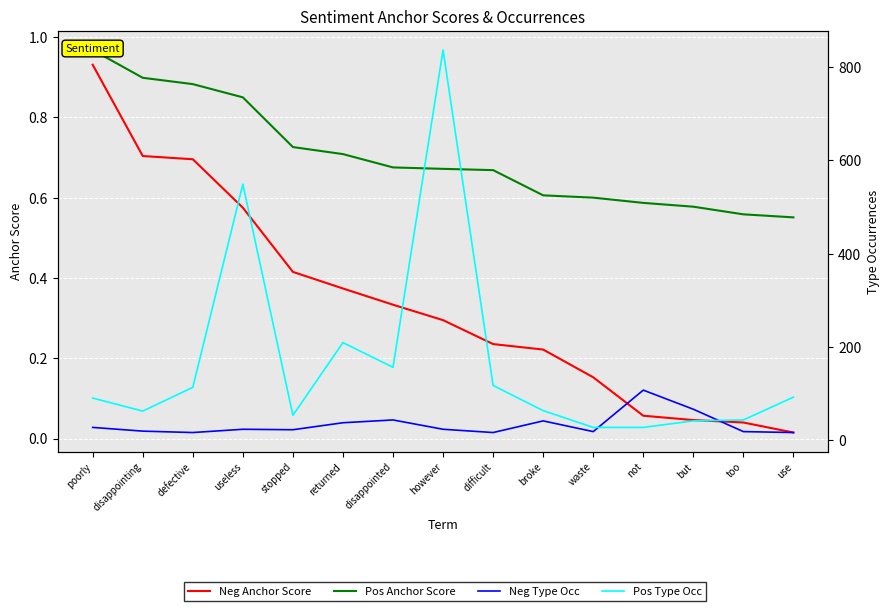

How many data points in Neg Type Occ are above 23?

6